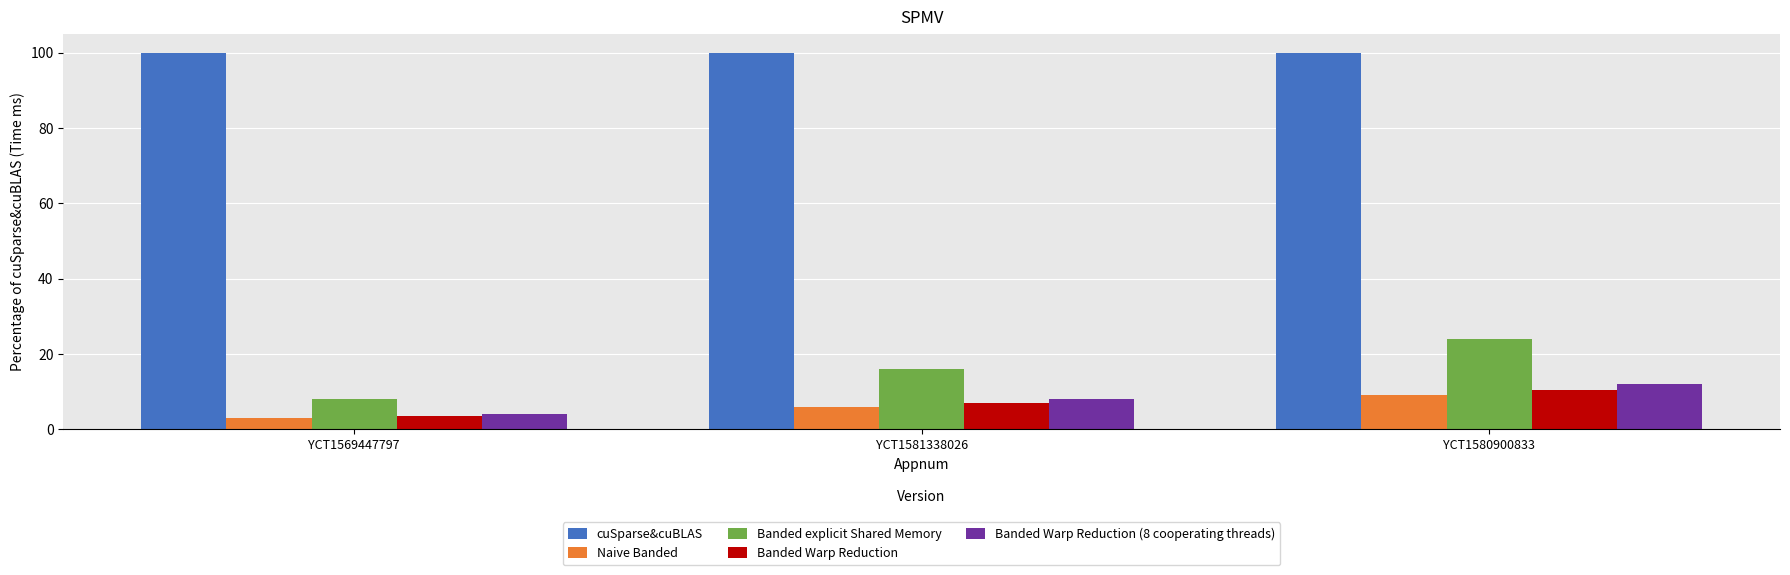

Reading right to left, what are all the values shown in this chart?

cuSparse&cuBLAS: 100.0	100.0	100.0
Naive Banded: 9.0	6.0	3.0
Banded explicit Shared Memory: 24.0	16.0	8.0
Banded Warp Reduction: 10.5	7.0	3.5
Banded Warp Reduction (8 cooperating threads): 12.0	8.0	4.0